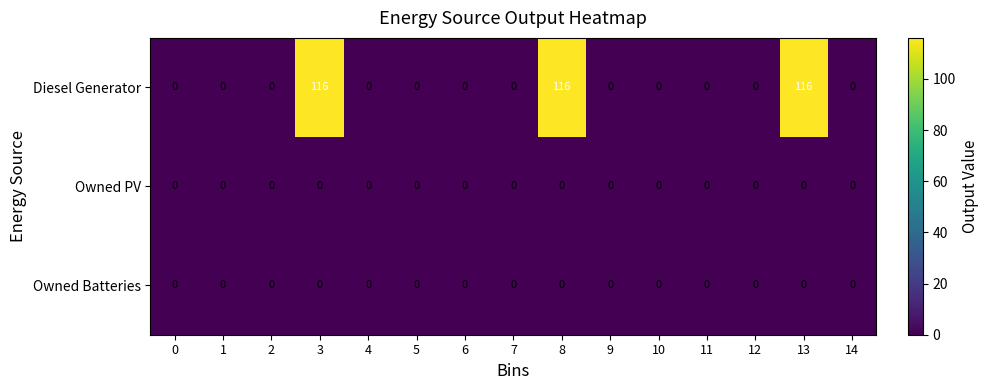

Which series has the largest total across all categories?

Diesel Generator